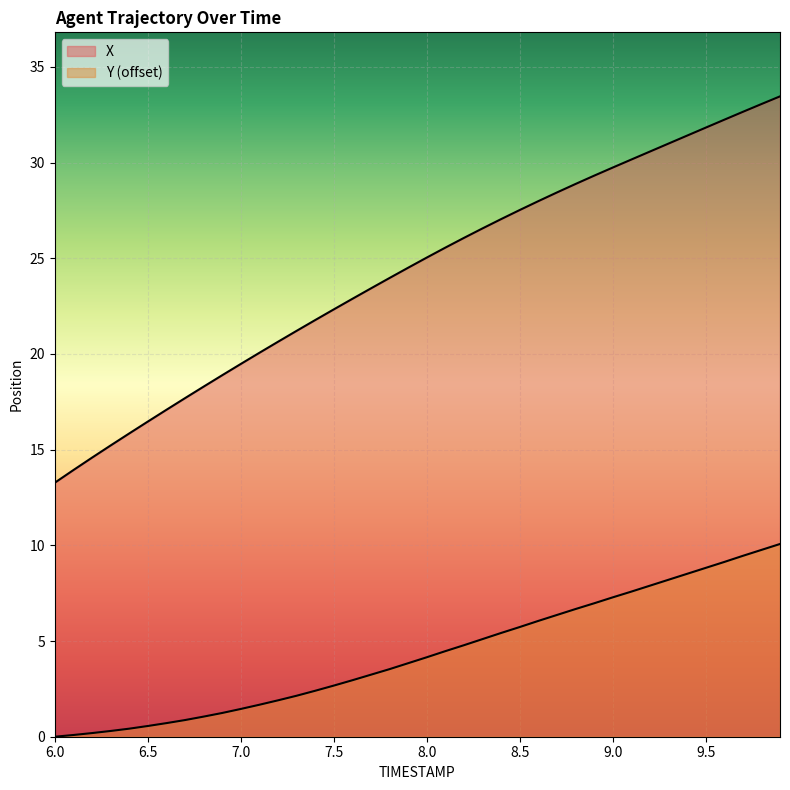

Which series has the largest range (max minus min)?

X